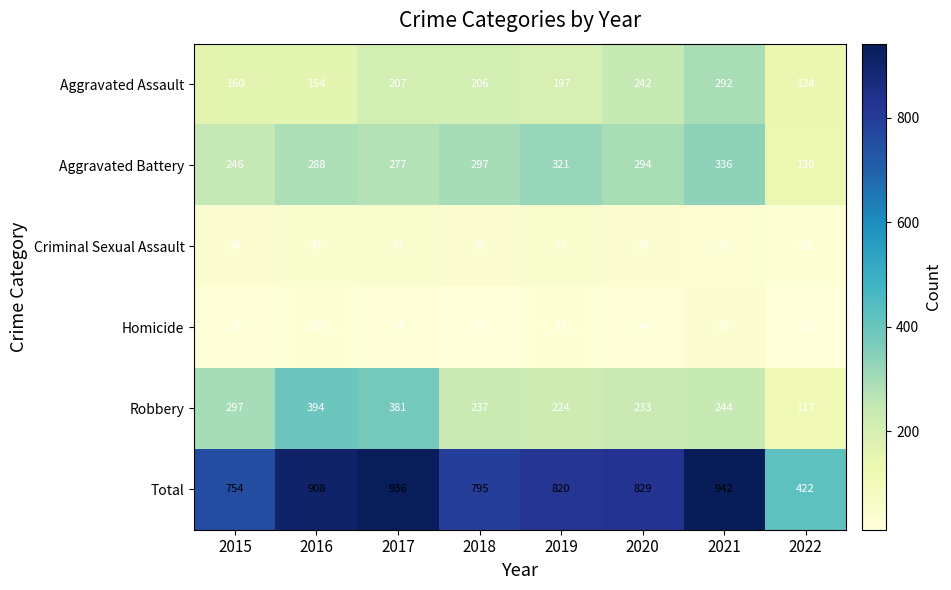

Between 2016 and 2020, which series saw the biggest shift?

Robbery